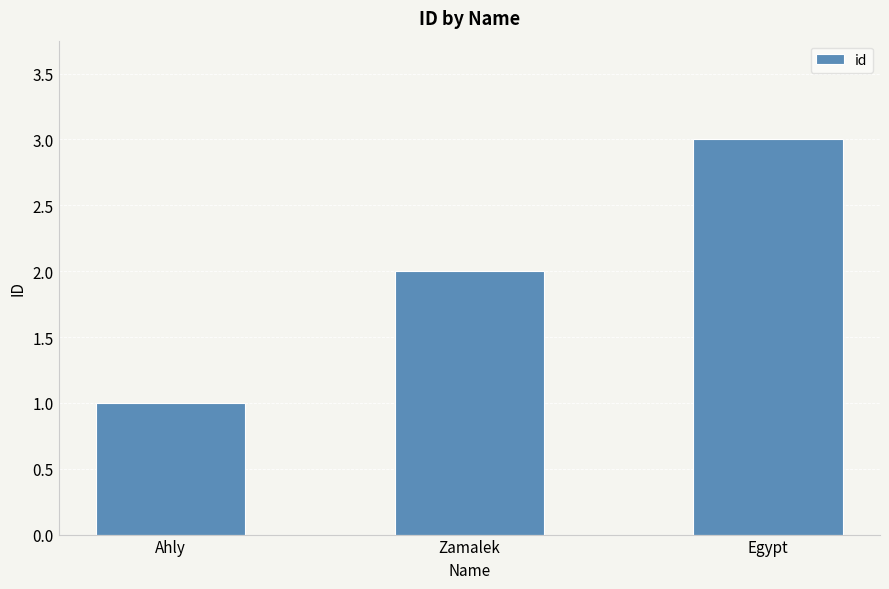

The value at Egypt is 3. True or false?

True